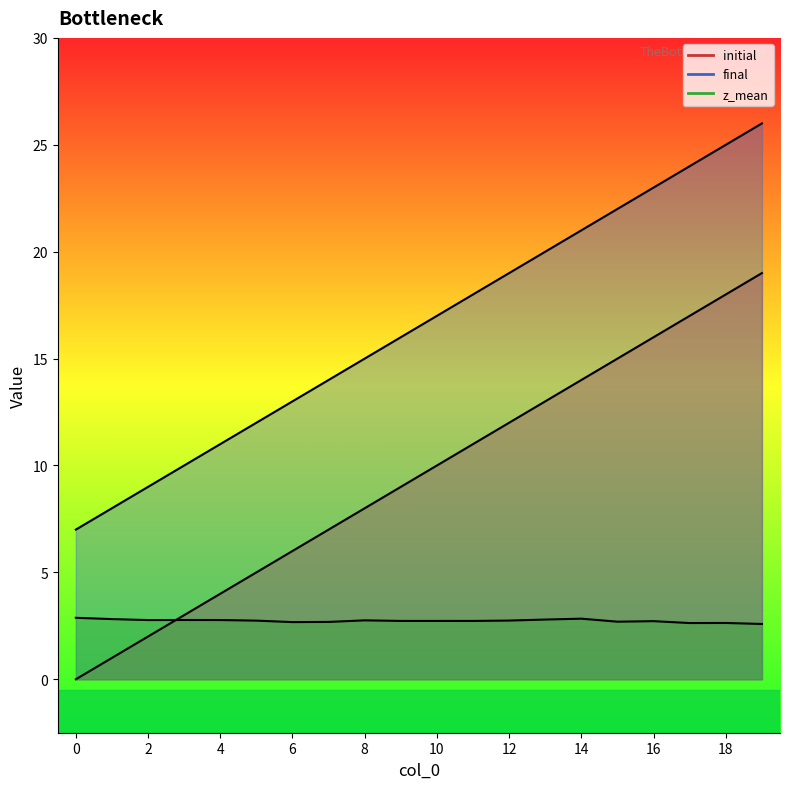

True or false: final has a value of 9.6 at 15.

False